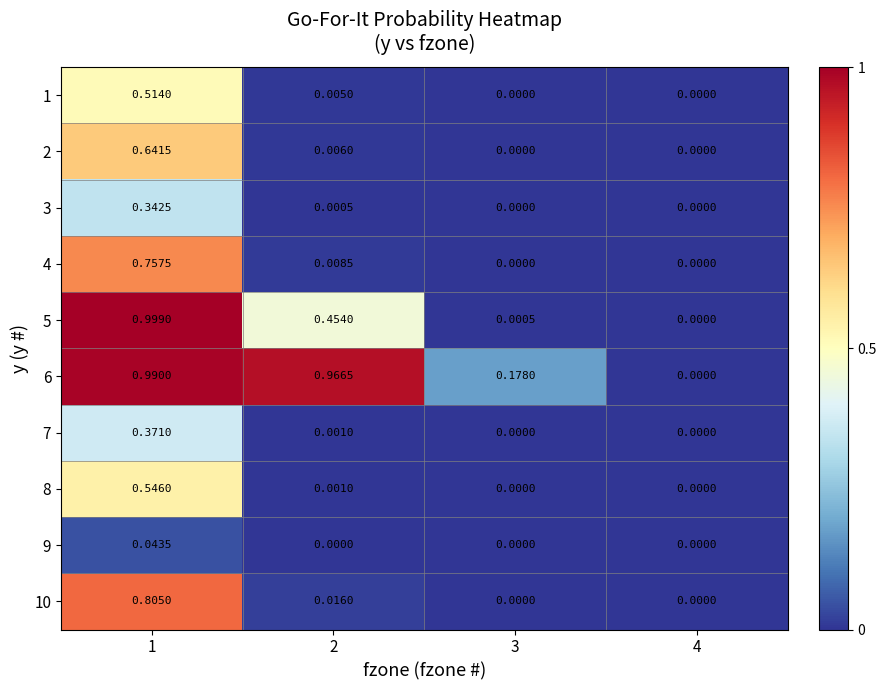

Is the value of 8 at 1 greater than the value of 1 at 4?

Yes